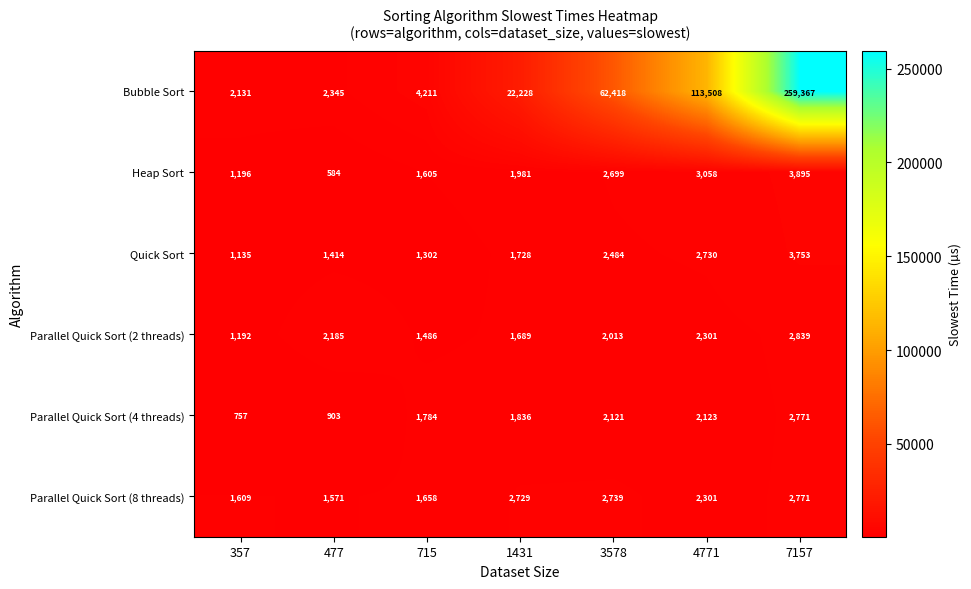

What is the difference between the maximum and second lowest values in the Heap Sort series?

2699